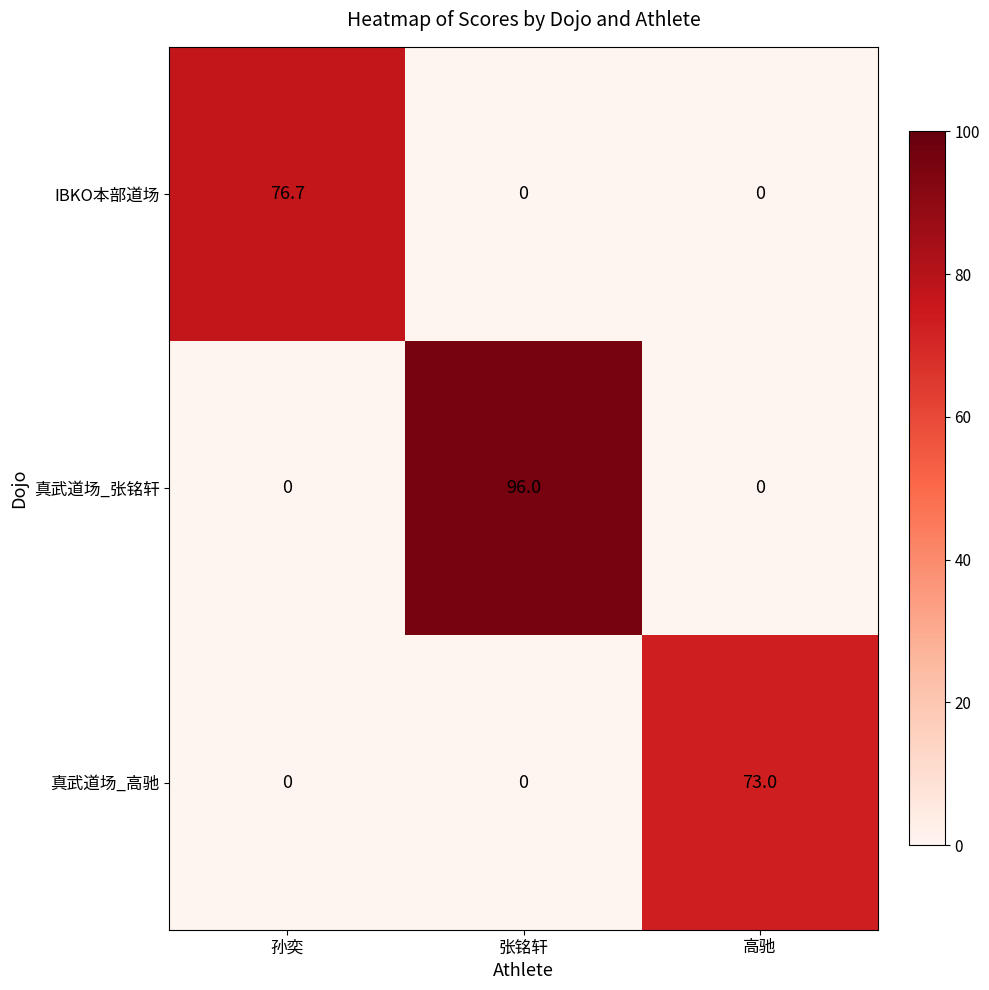

What is the difference between the maximum and minimum values in the 真武道场_张铭轩 series?

96.0